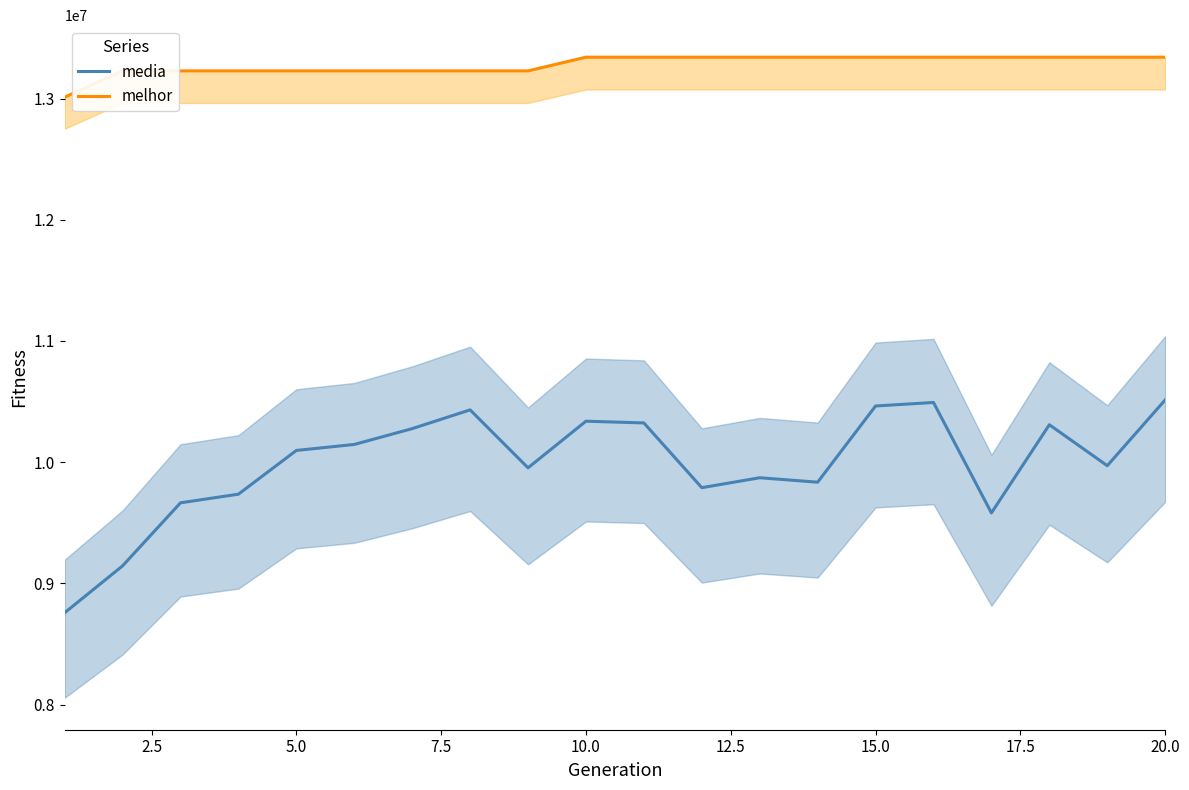

Reading left to right, extract all data points from this chart.

media: 8757634.7	9144636.4	9664909.0	9736022.8	10096878.6	10146313.4	10276876.8	10431610.8	9953472.1	10338229.0	10323903.2	9789734.9	9871671.6	9834968.6	10463679.8	10492693.3	9581506.7	10309004.2	9971084.8	10513735.3
melhor: 13011383.0	13228417.0	13228417.0	13228417.0	13228417.0	13228417.0	13228417.0	13228417.0	13228417.0	13341312.0	13341312.0	13341312.0	13341312.0	13341312.0	13341312.0	13341312.0	13341312.0	13341312.0	13341312.0	13341312.0